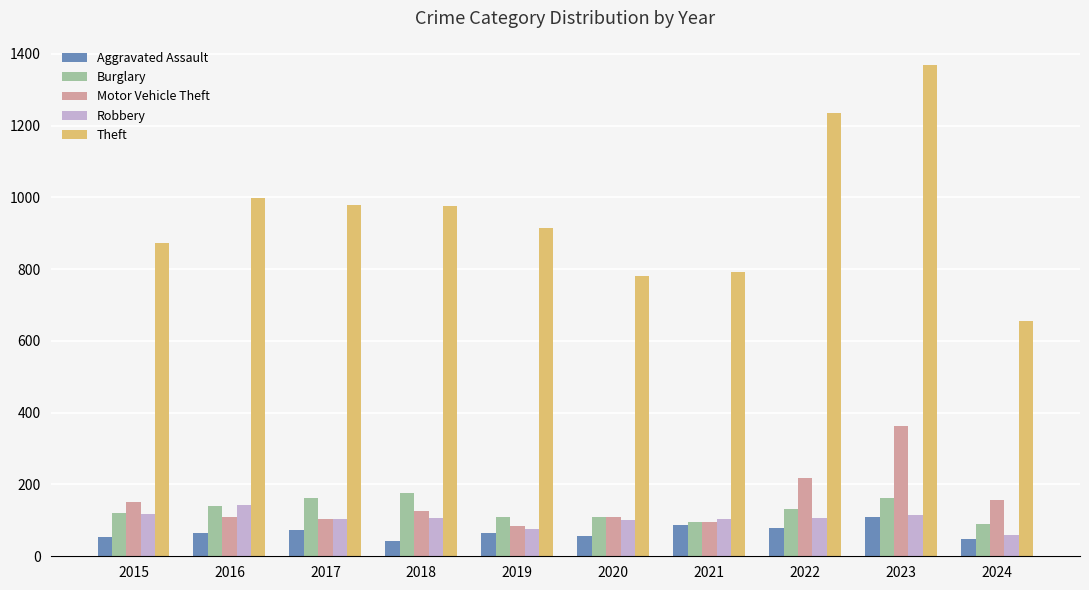

List the series in order of their peak value, lowest first.

Aggravated Assault, Robbery, Burglary, Motor Vehicle Theft, Theft